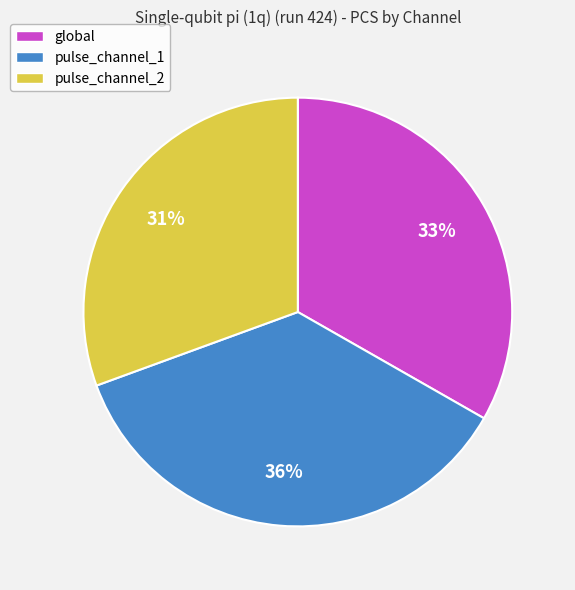

Rank the categories by value from highest to lowest.

pulse_channel_1, global, pulse_channel_2